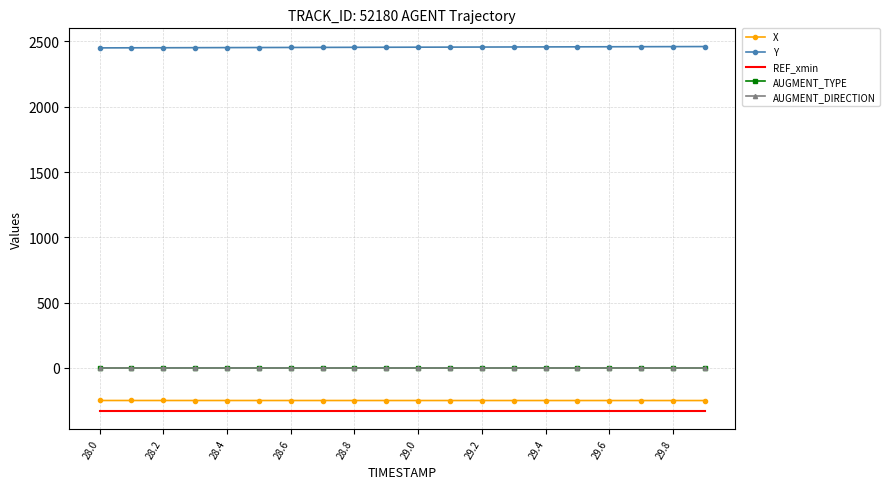

What is the maximum value shown in the chart?

2461.0